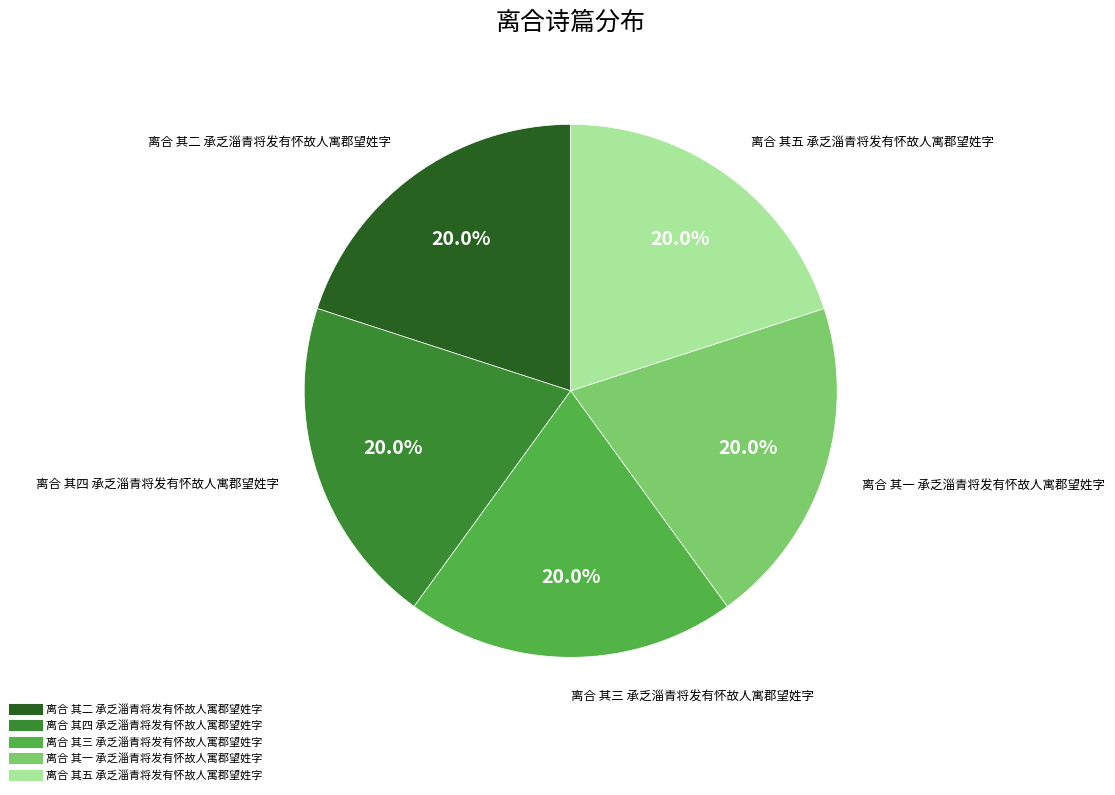

Approximately how many times larger is the value at 离合 其五 承乏淄青将发有怀故人寓郡望姓字 compared to 离合 其二 承乏淄青将发有怀故人寓郡望姓字?

1.0